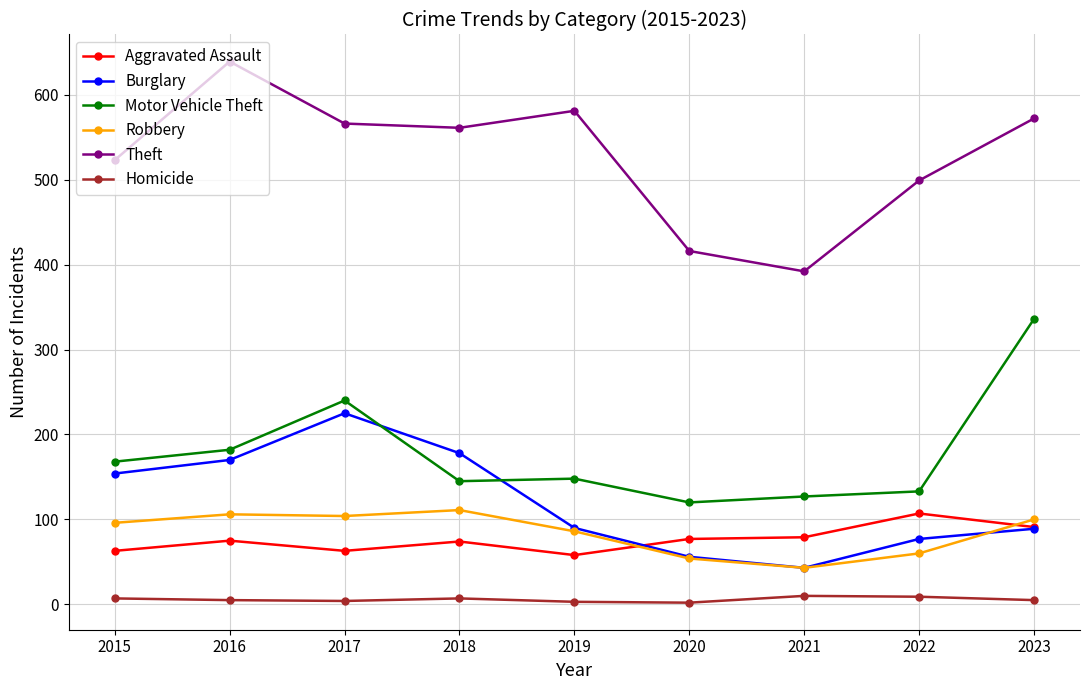

In Burglary, how many points are lower than both neighbors (excluding endpoints)?

1